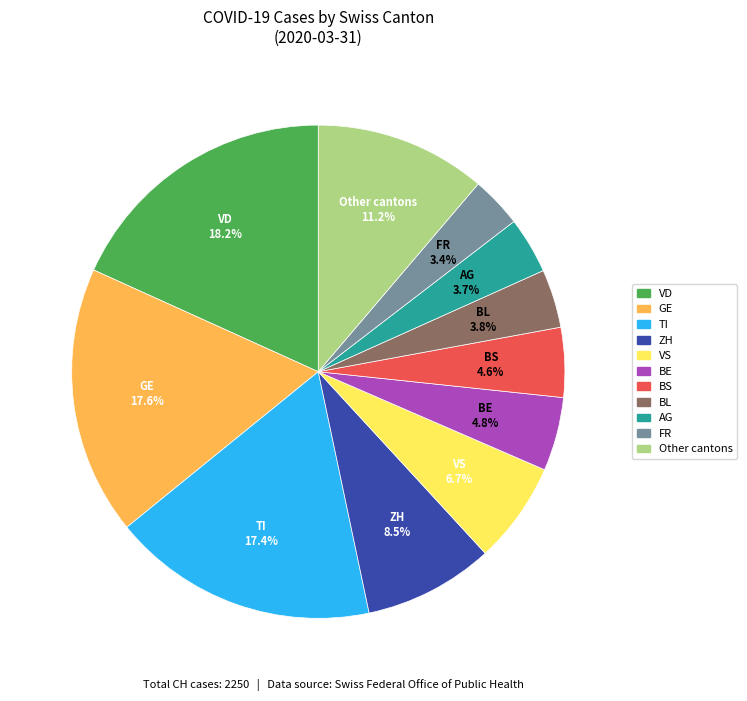

Is there a majority slice in this chart?

No